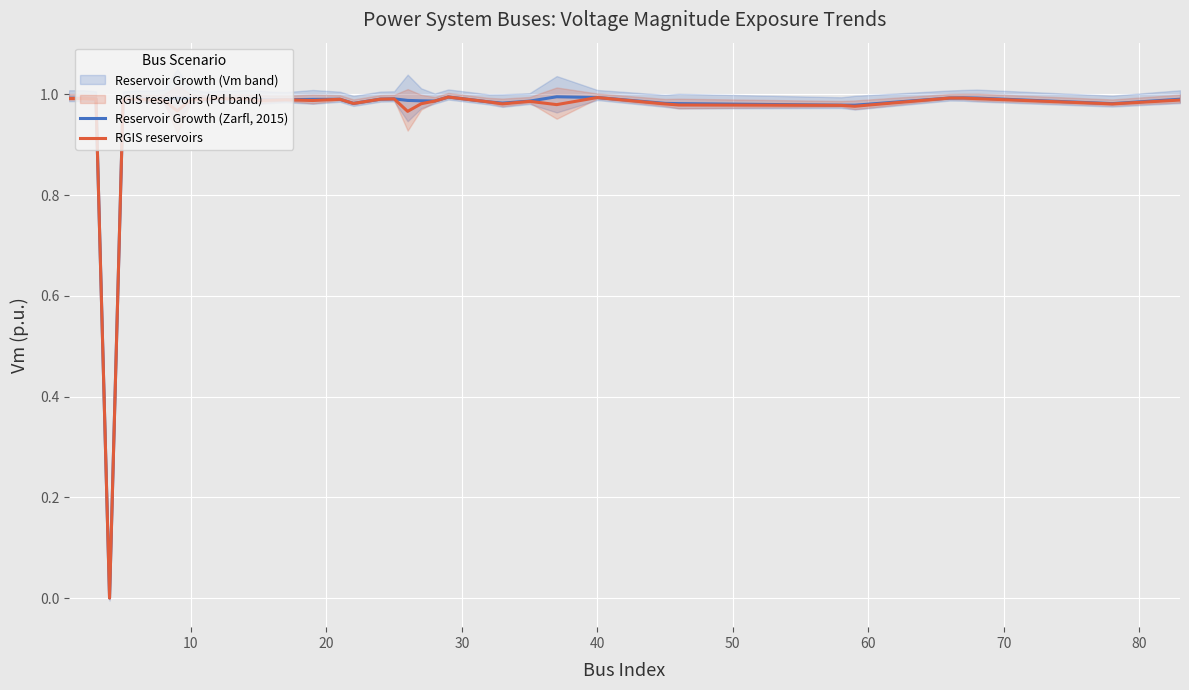

True or false: RGIS reservoirs and Reservoir Growth (Zarfl, 2015) cross at least once.

False